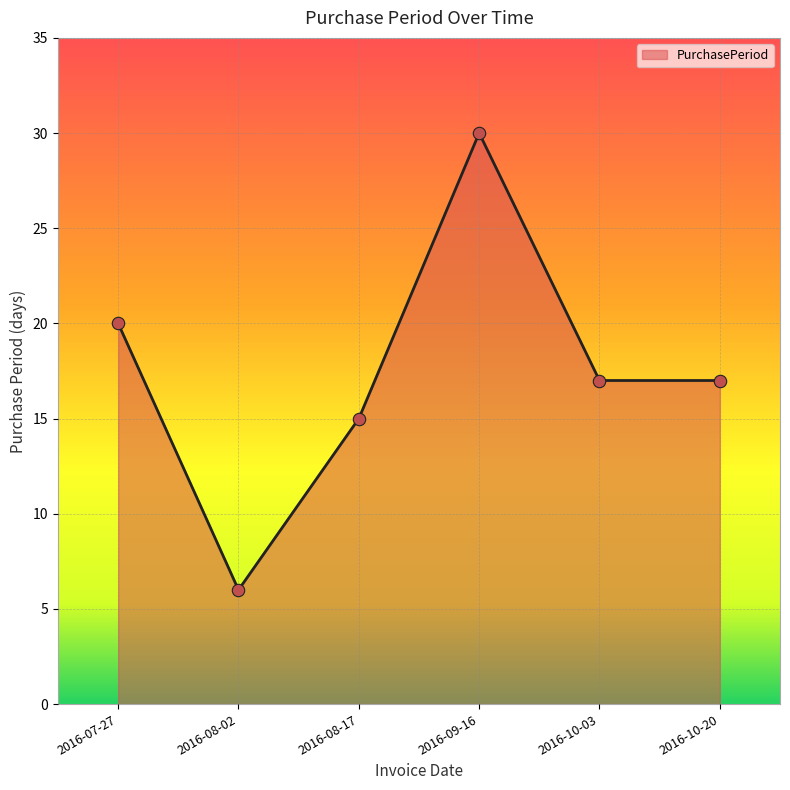

What is the change in value from 2016-08-17 to 2016-10-03?

+2